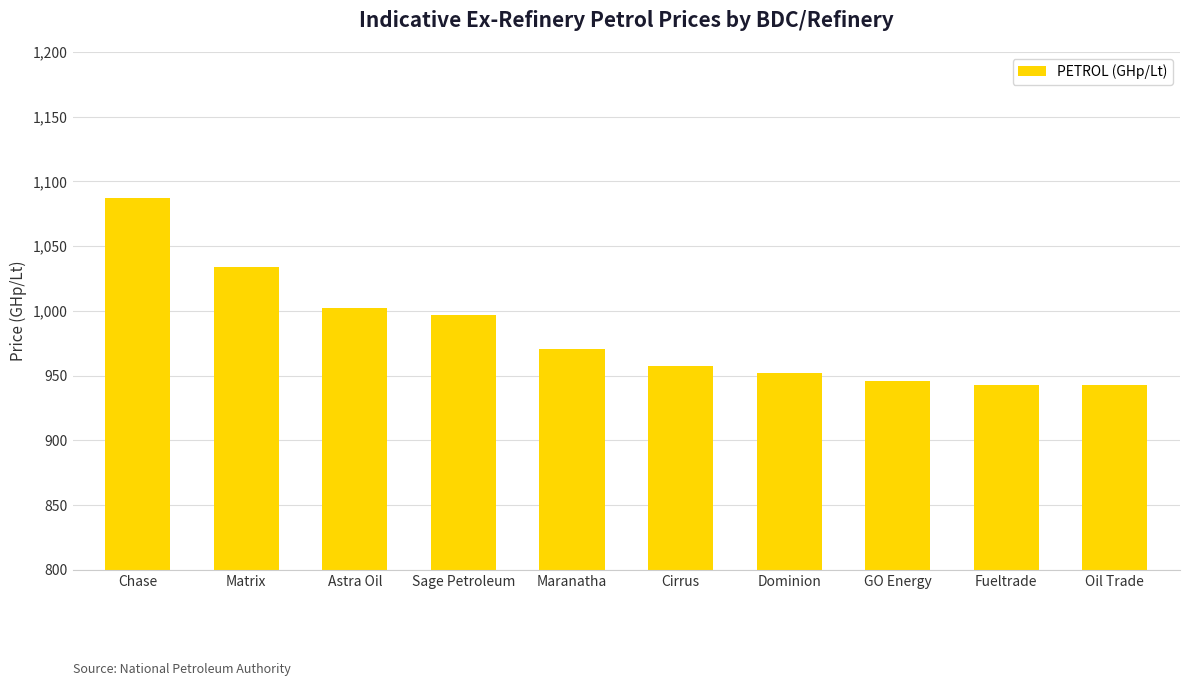

How many categories are shown in the chart?

10